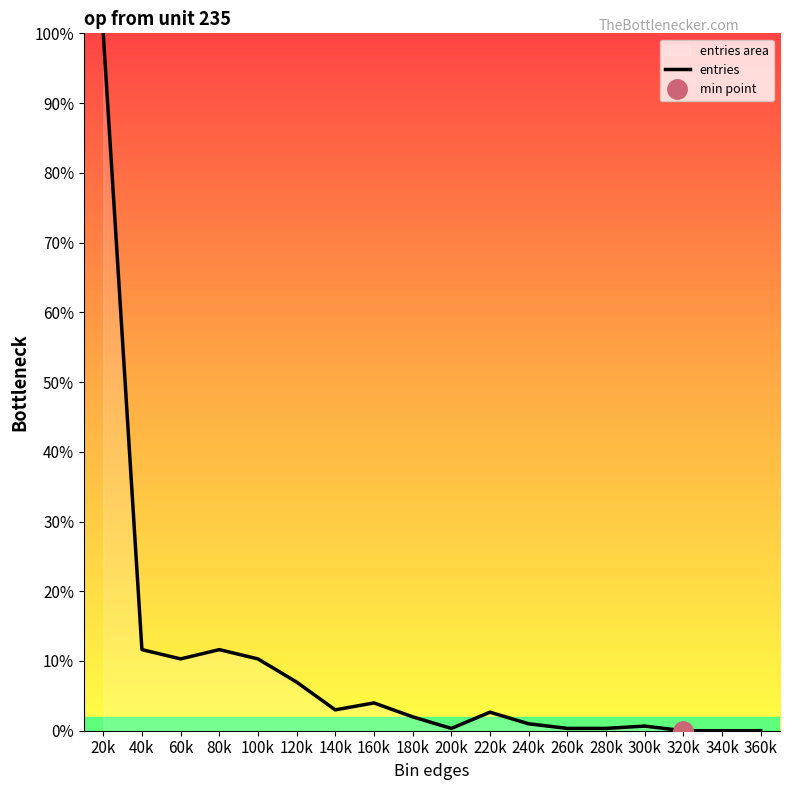

Where is the first local minimum?

60k